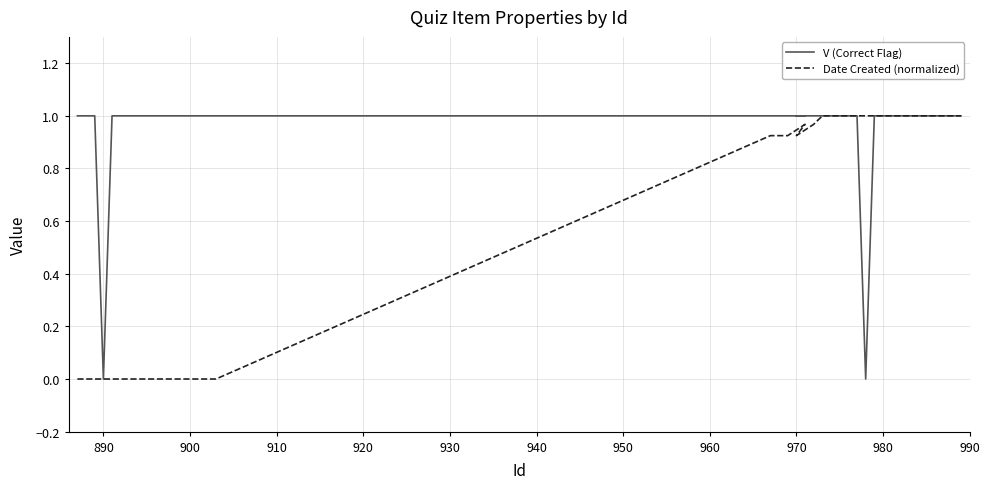

How many positive values does the Date Created (normalized) series have?

23